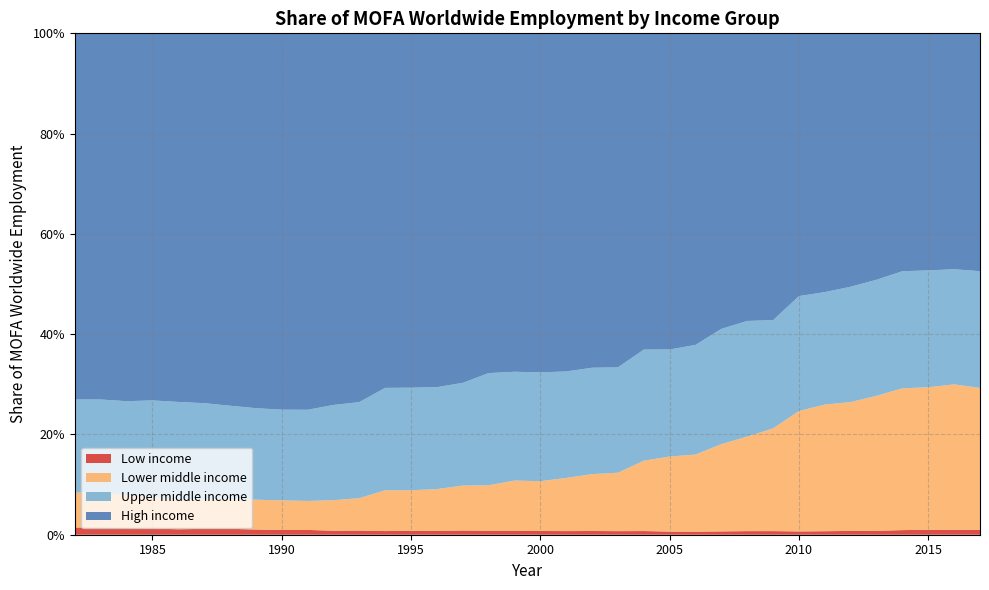

Reading right to left, what are all the values shown in this chart?

High income: 2017=0.5	2016=0.5	2015=0.5	2014=0.5	2013=0.5	2012=0.5	2011=0.5	2010=0.5	2009=0.6	2008=0.6	2007=0.6	2006=0.6	2005=0.6	2004=0.6	2003=0.7	2002=0.7	2001=0.7	2000=0.7	1999=0.7	1998=0.7	1997=0.7	1996=0.7	1995=0.7	1994=0.7	1993=0.7	1992=0.7	1991=0.8	1990=0.8	1989=0.7	1988=0.7	1987=0.7	1986=0.7	1985=0.7	1984=0.7	1983=0.7	1982=0.7
Upper middle income: 2017=0.2	2016=0.2	2015=0.2	2014=0.2	2013=0.2	2012=0.2	2011=0.2	2010=0.2	2009=0.2	2008=0.2	2007=0.2	2006=0.2	2005=0.2	2004=0.2	2003=0.2	2002=0.2	2001=0.2	2000=0.2	1999=0.2	1998=0.2	1997=0.2	1996=0.2	1995=0.2	1994=0.2	1993=0.2	1992=0.2	1991=0.2	1990=0.2	1989=0.2	1988=0.2	1987=0.2	1986=0.2	1985=0.2	1984=0.2	1983=0.2	1982=0.2
Lower middle income: 2017=0.3	2016=0.3	2015=0.3	2014=0.3	2013=0.3	2012=0.3	2011=0.3	2010=0.2	2009=0.2	2008=0.2	2007=0.2	2006=0.2	2005=0.1	2004=0.1	2003=0.1	2002=0.1	2001=0.1	2000=0.1	1999=0.1	1998=0.1	1997=0.1	1996=0.1	1995=0.1	1994=0.1	1993=0.1	1992=0.1	1991=0.1	1990=0.1	1989=0.1	1988=0.1	1987=0.1	1986=0.1	1985=0.1	1984=0.1	1983=0.1	1982=0.1
Low income: 2017=0.0	2016=0.0	2015=0.0	2014=0.0	2013=0.0	2012=0.0	2011=0.0	2010=0.0	2009=0.0	2008=0.0	2007=0.0	2006=0.0	2005=0.0	2004=0.0	2003=0.0	2002=0.0	2001=0.0	2000=0.0	1999=0.0	1998=0.0	1997=0.0	1996=0.0	1995=0.0	1994=0.0	1993=0.0	1992=0.0	1991=0.0	1990=0.0	1989=0.0	1988=0.0	1987=0.0	1986=0.0	1985=0.0	1984=0.0	1983=0.0	1982=0.0